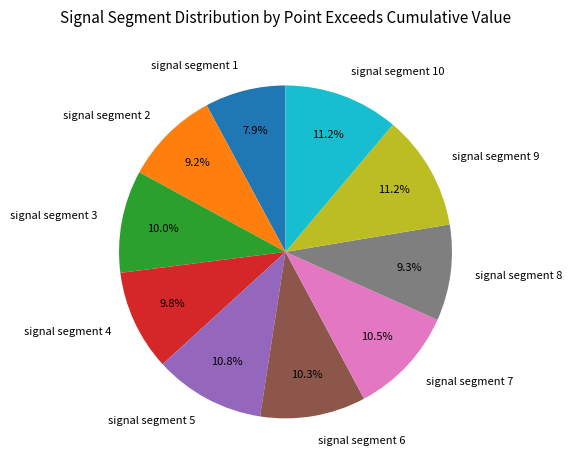

The signal segment 2 slice represents 17% of the pie. True or false?

False